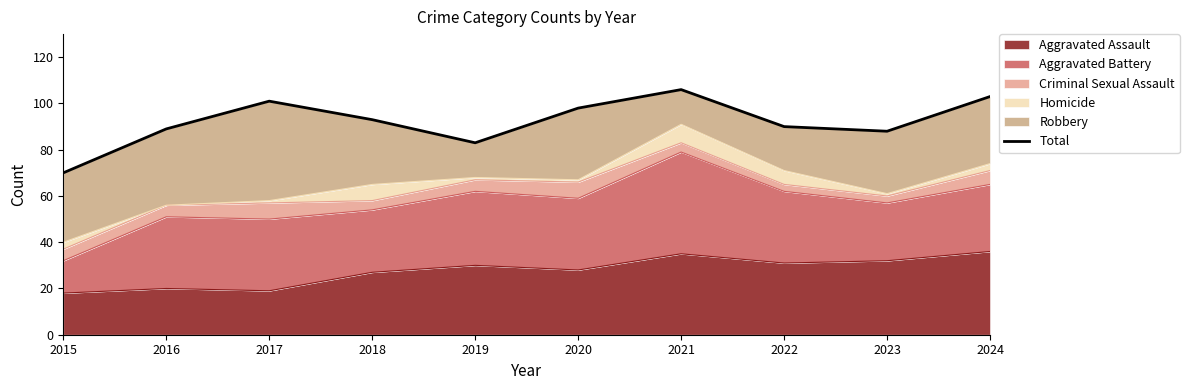

Approximately how many times larger is the value at 2015 compared to 2024?

0.7